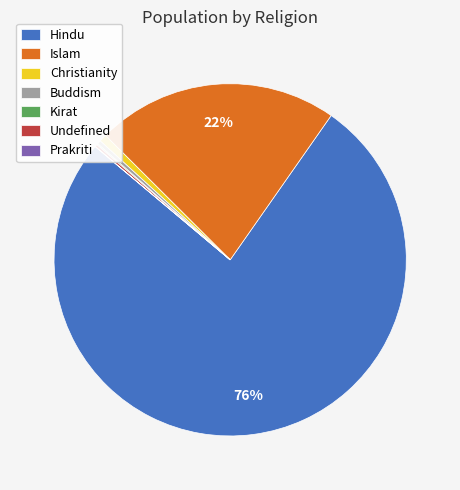

Combined, do Buddism and Hindu account for over 50%?

Yes